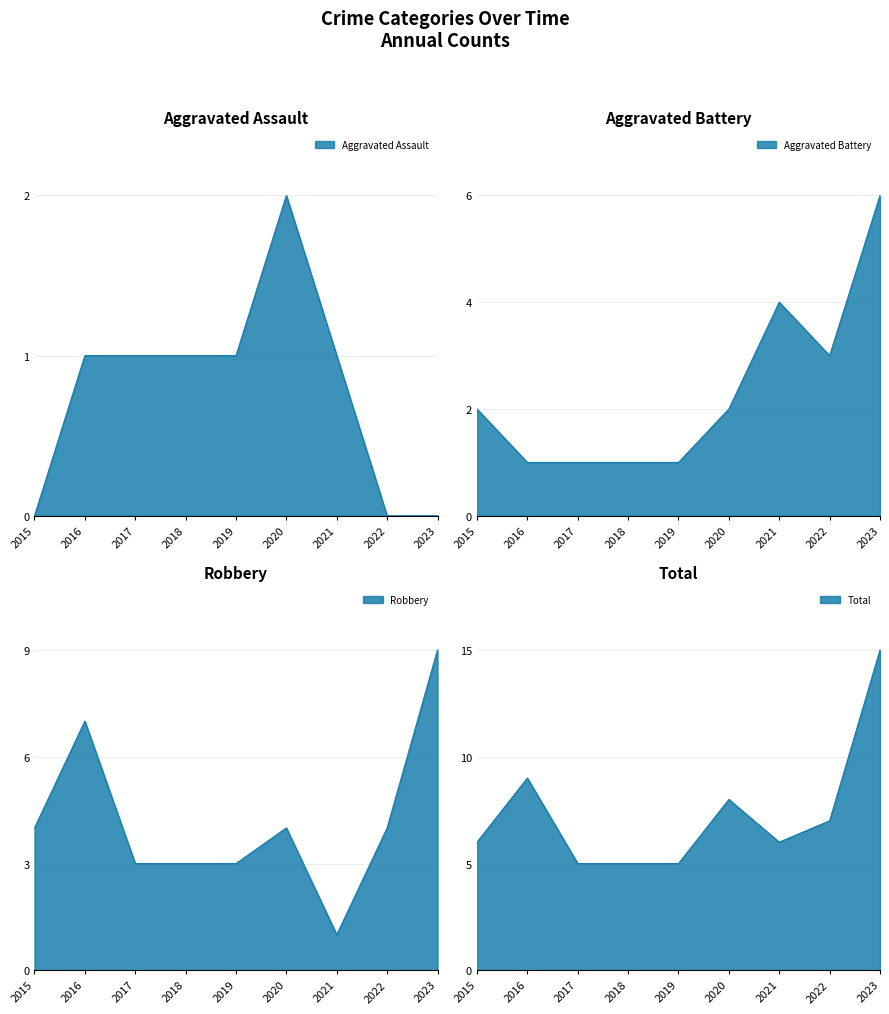

Reading right to left, list all the values displayed in this chart.

Aggravated Assault: 2023=0	2022=0	2021=1	2020=2	2019=1	2018=1	2017=1	2016=1	2015=0
Aggravated Battery: 2023=6	2022=3	2021=4	2020=2	2019=1	2018=1	2017=1	2016=1	2015=2
Robbery: 2023=9	2022=4	2021=1	2020=4	2019=3	2018=3	2017=3	2016=7	2015=4
Total: 2023=15	2022=7	2021=6	2020=8	2019=5	2018=5	2017=5	2016=9	2015=6